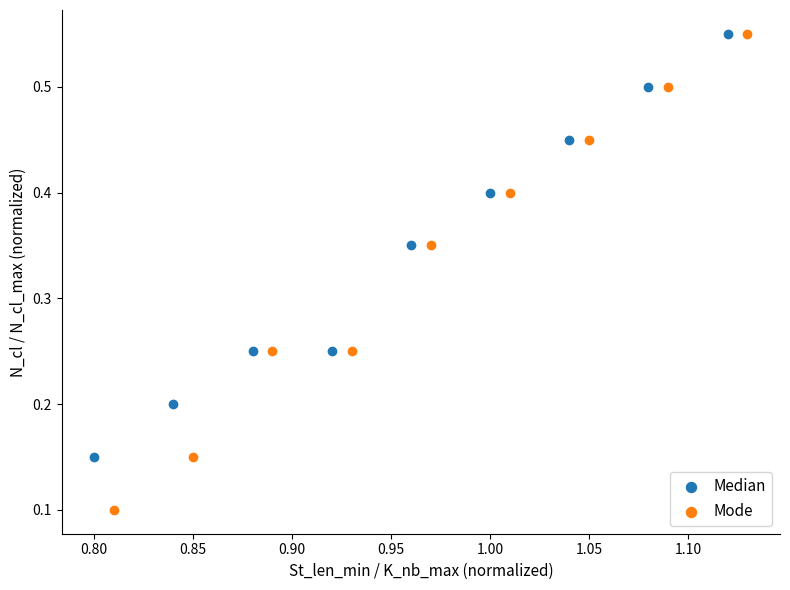

Which series has the largest Y range (max minus min)?

Mode